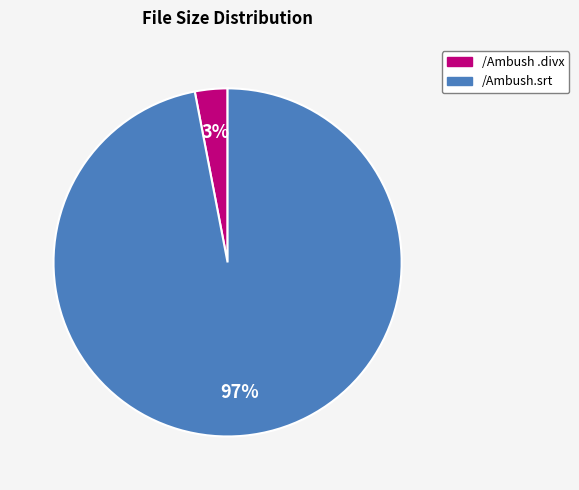

Does any single category account for the majority?

Yes